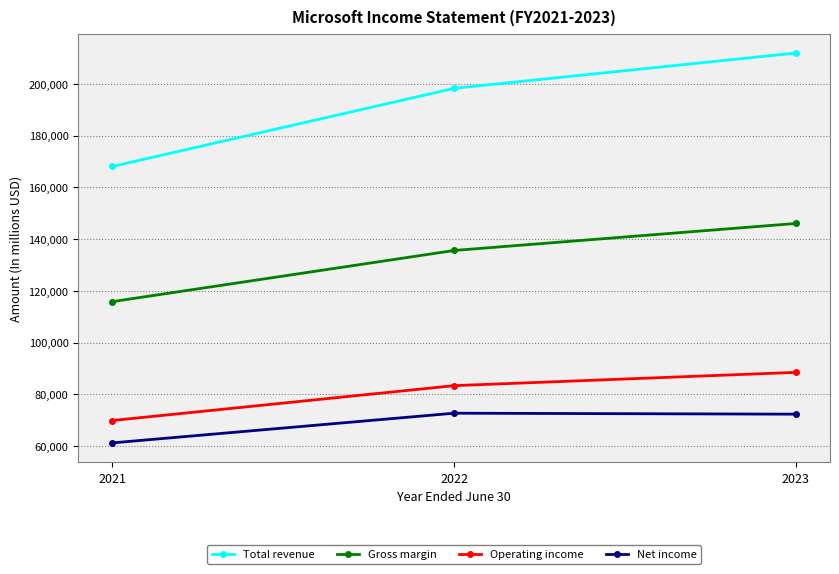

Is this an area chart (filled region under the line)?

No